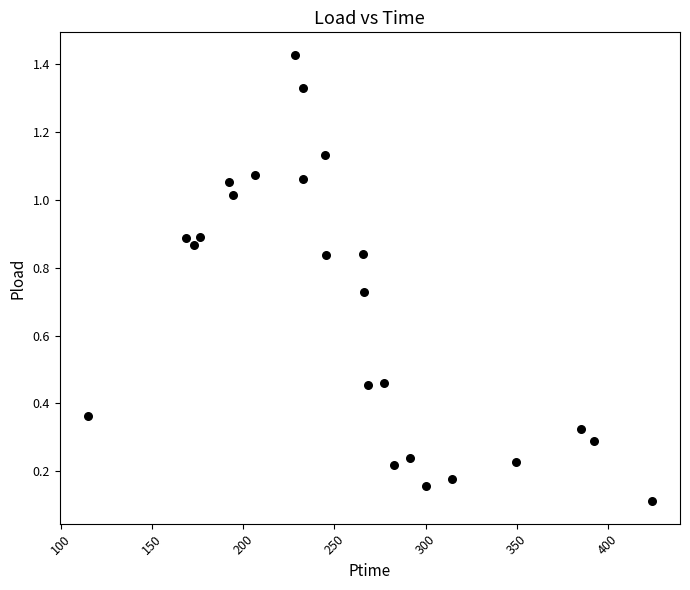

What is the range of X values (max minus min)?

309.1